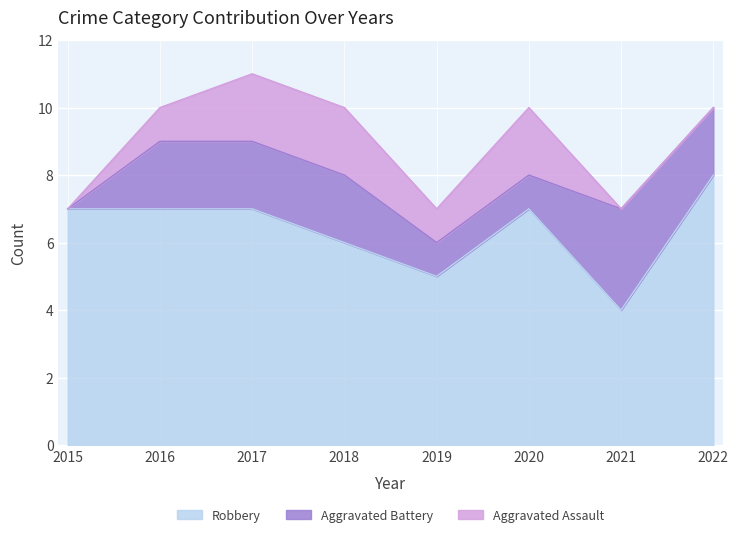

The value of Aggravated Assault at 2016 is 1. True or false?

False